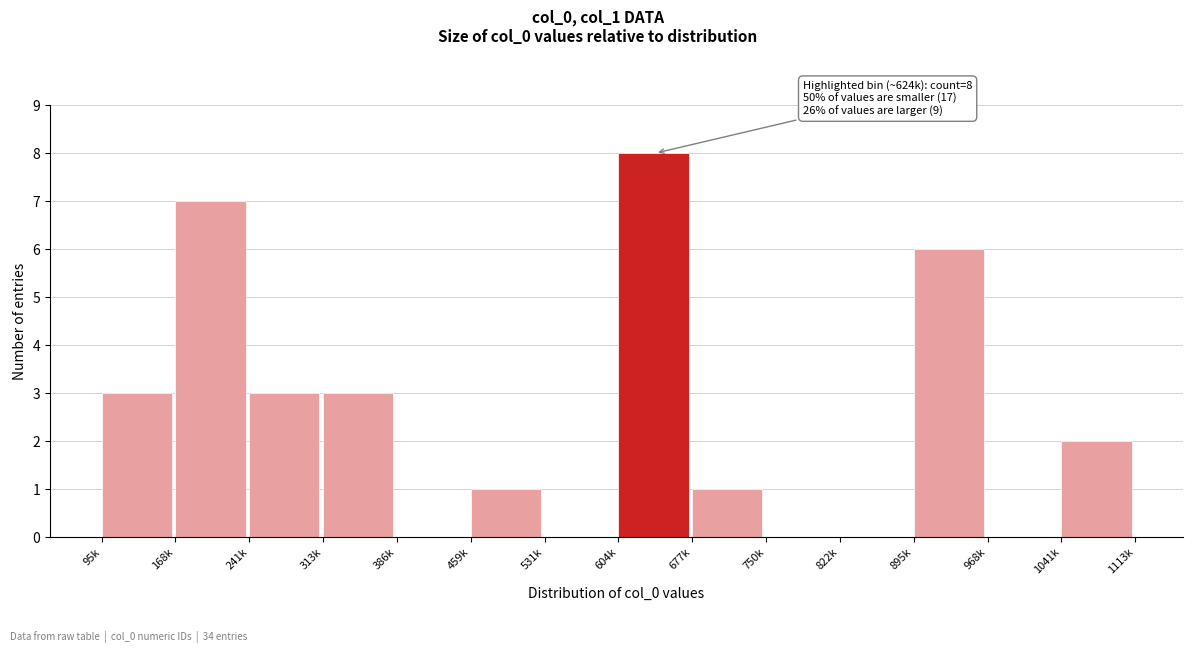

Reading left to right, extract all data points from this chart.

95k=3	168k=7	241k=3	313k=3	386k=0	459k=1	531k=0	604k=8	677k=1	750k=0	822k=0	895k=6	968k=0	1041k=2